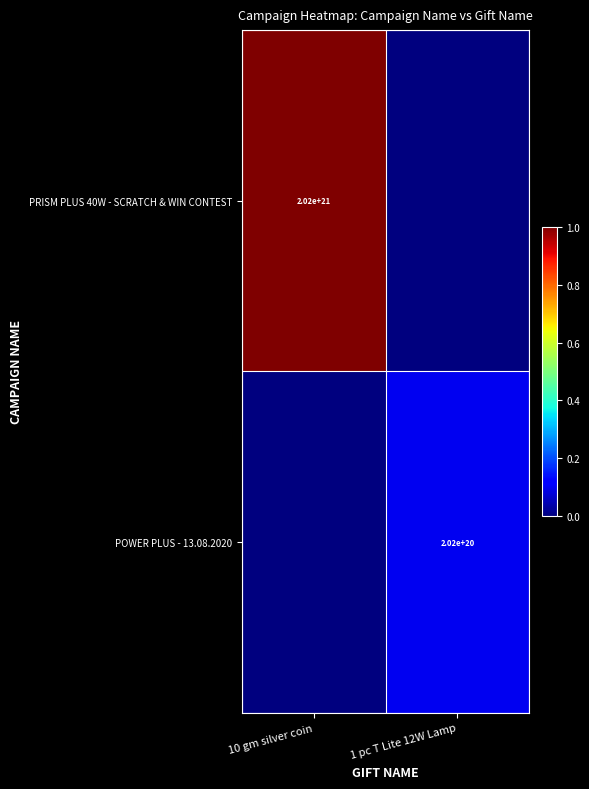

True or false: POWER PLUS - 13.08.2020 has a value of 202000000000000000000 at 1 pc T Lite 12W Lamp.

True